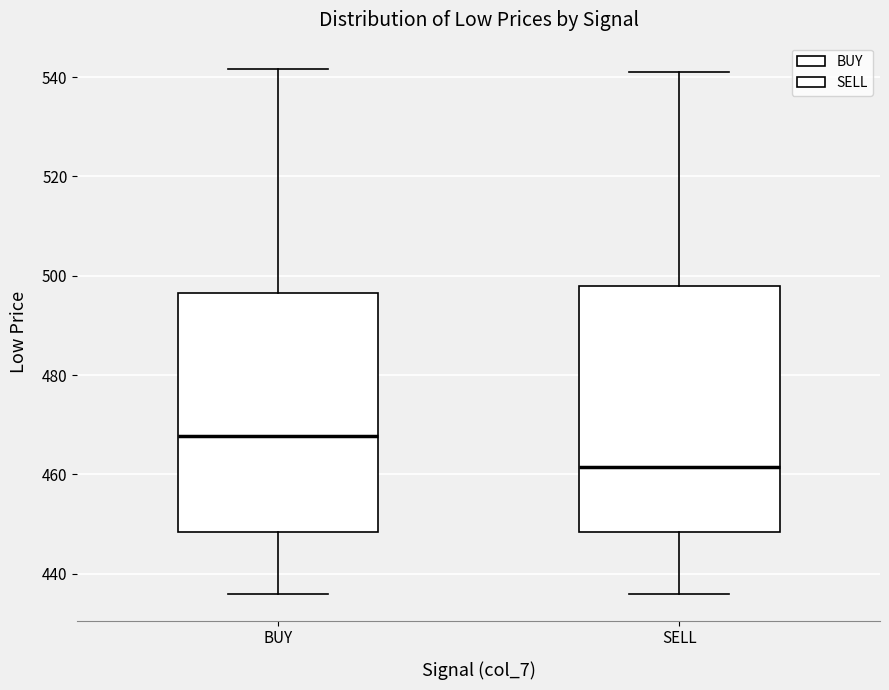

Reading left to right, read every box against the y-axis: the position of its median line, the range the box covers, and the ends of its whiskers. The values are not printed on the chart, so give them approximately, as read against the axis.

BUY: median 468, box 448 to 496, whiskers 436 to 542
SELL: median 462, box 448 to 498, whiskers 436 to 542